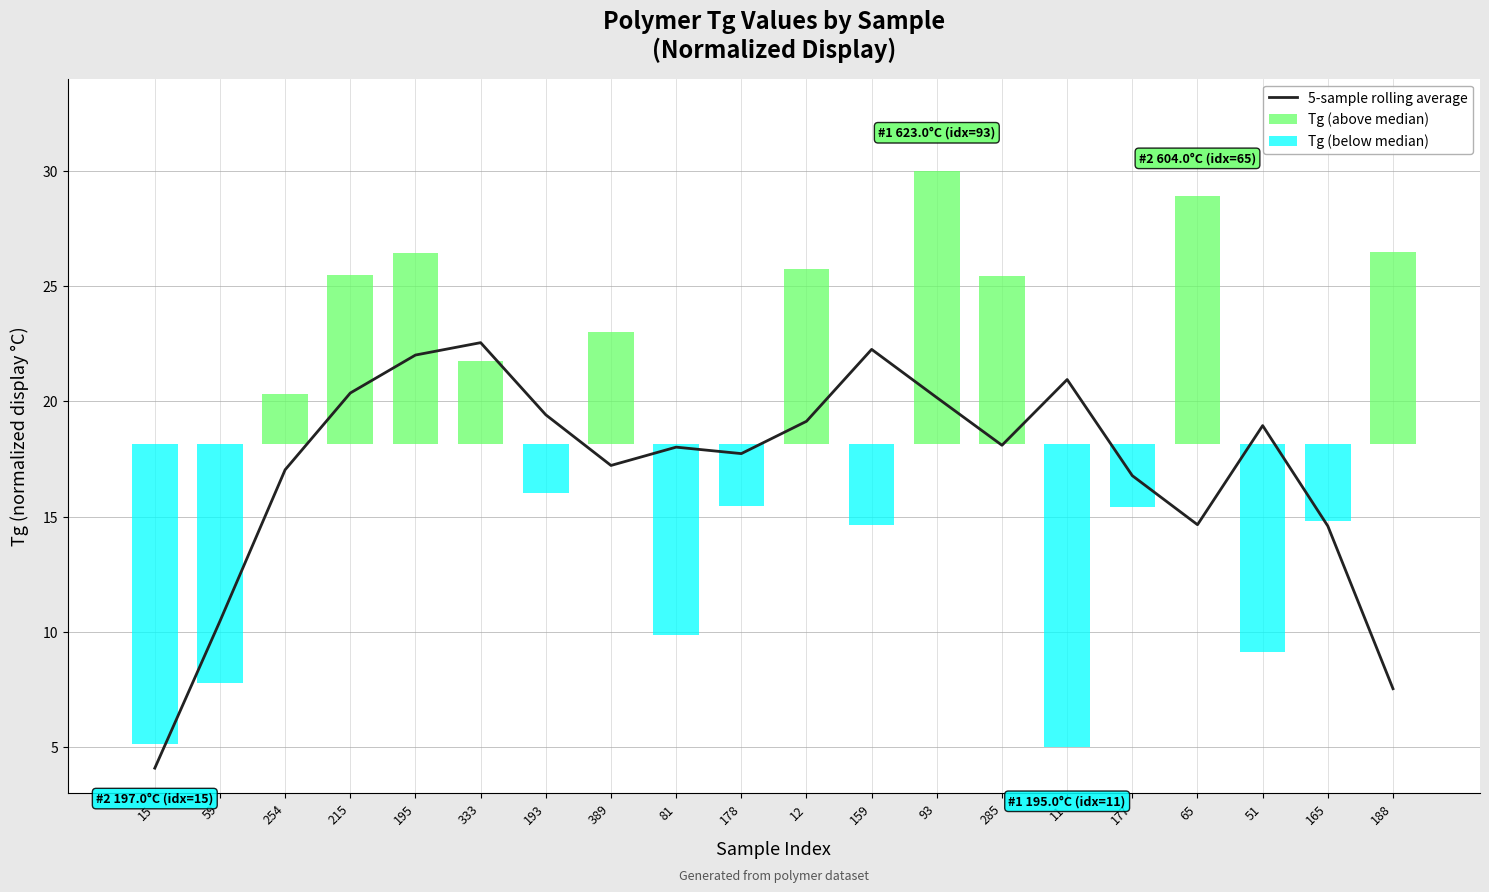

What is the value of the 5-sample rolling average bar at the 15th from the left?

20.9